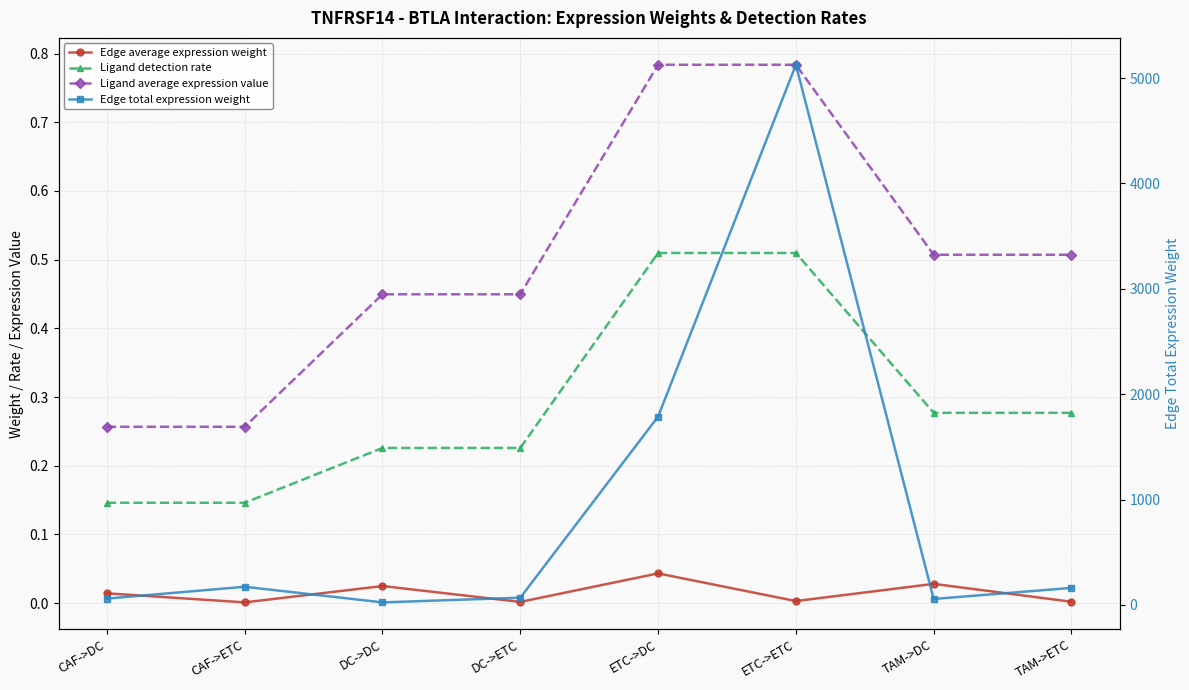

What is the value of the Ligand detection rate point at the 8th from the left?

0.3